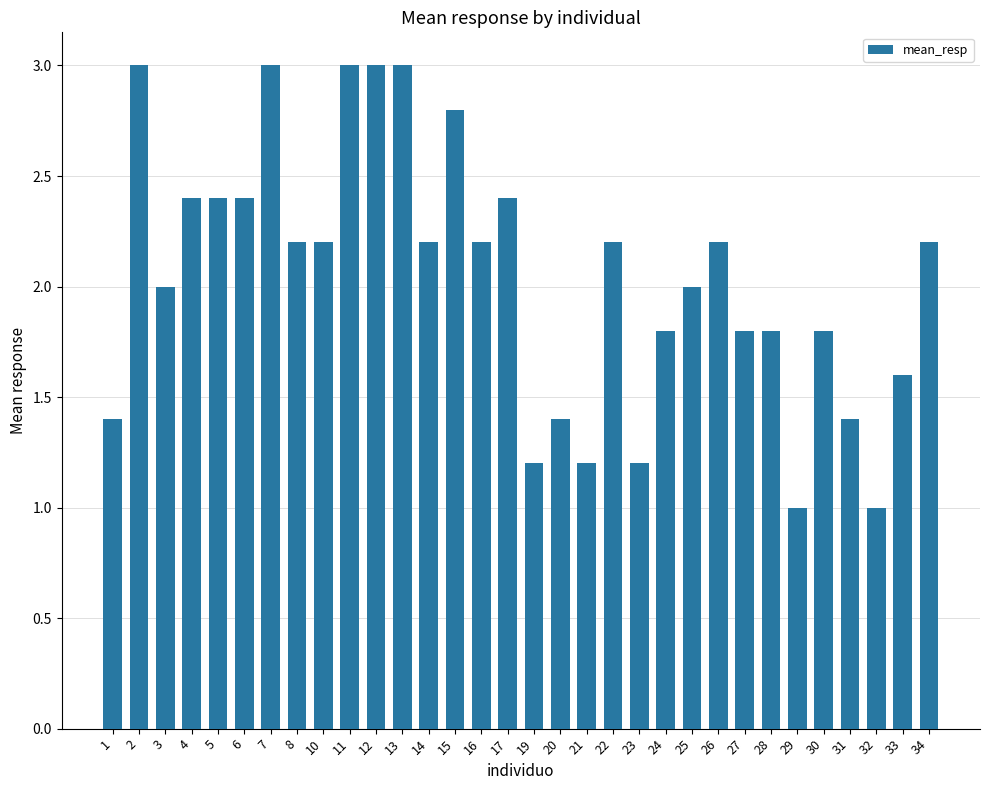

What is the minimum value shown in the chart?

1.0